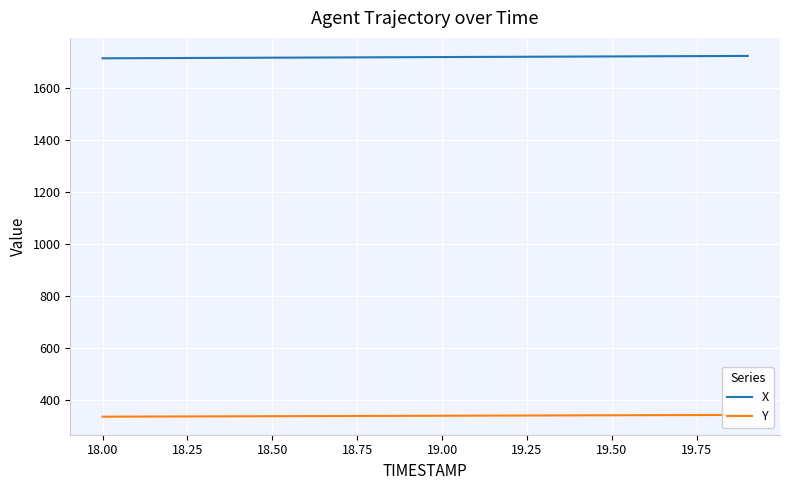

What is the maximum value for X?

1723.9